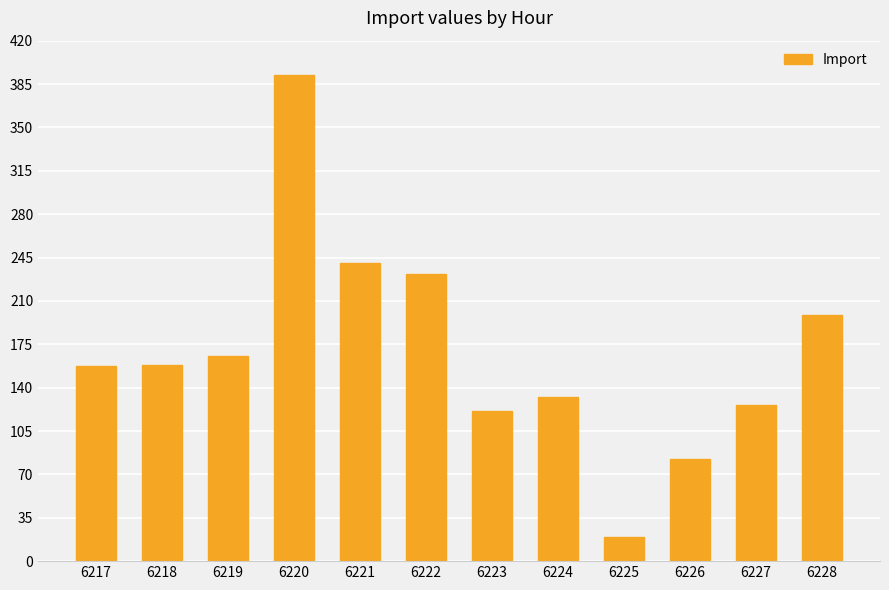

Is it true that the value at 6226 is 36.3?

False